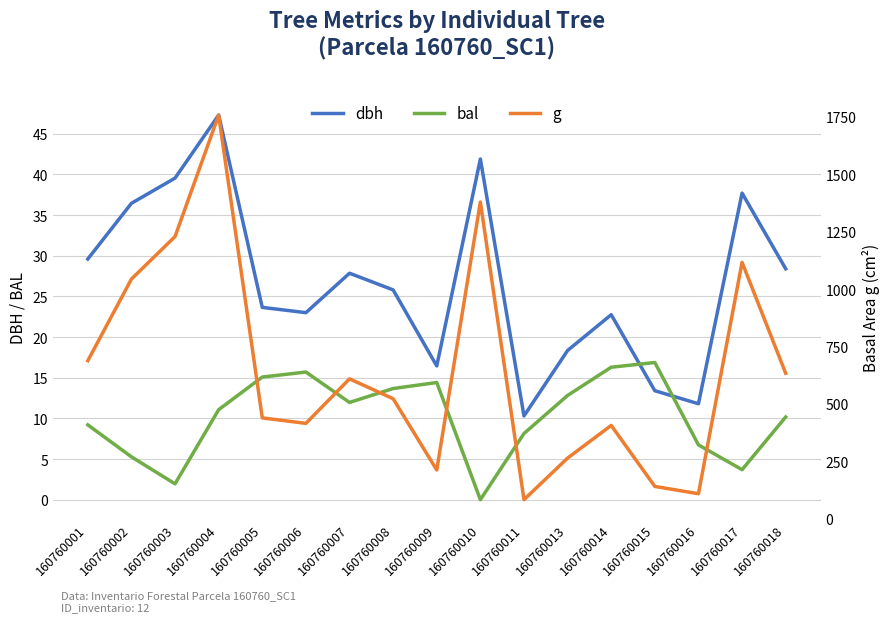

Is this an area chart (filled region under the line)?

No